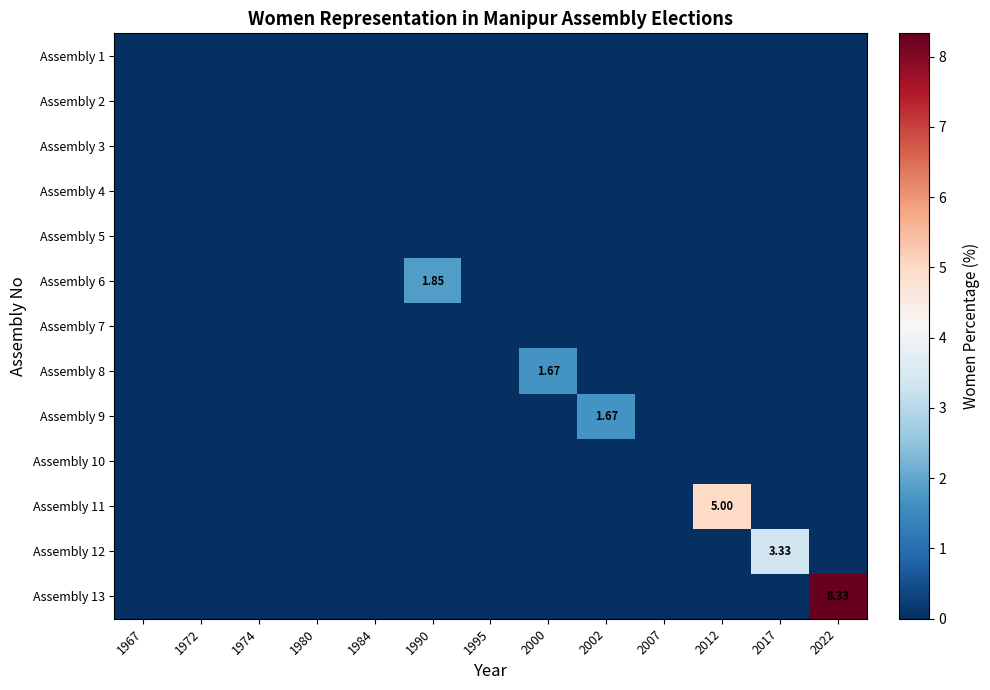

What is the maximum value shown in the chart?

8.3